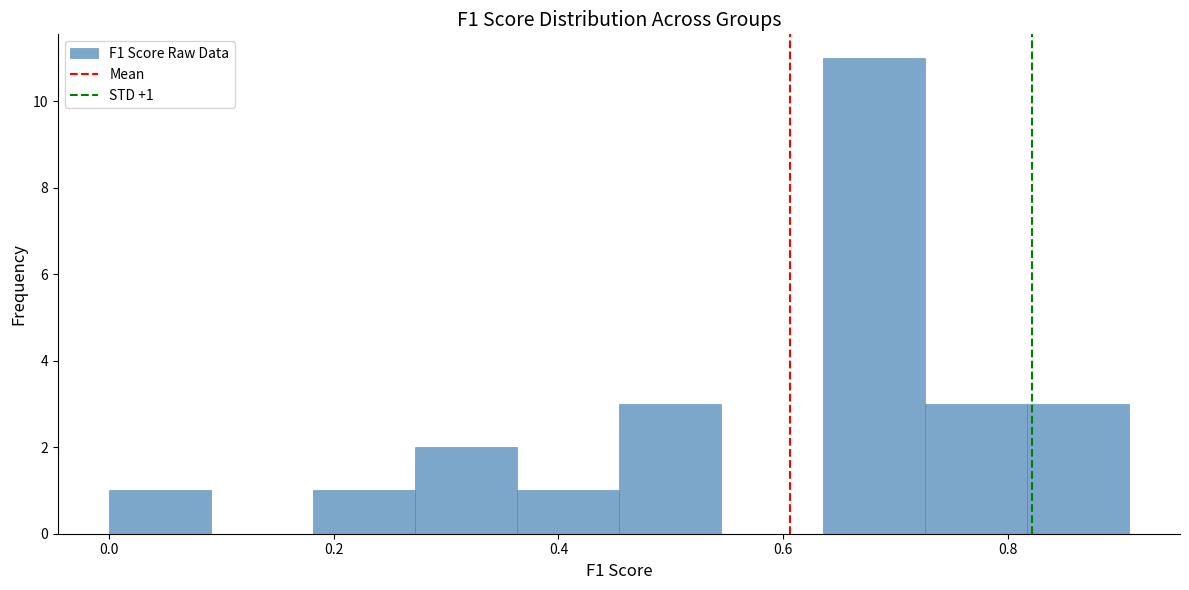

Which range on the x-axis has the tallest bar?

0.64 to 0.72